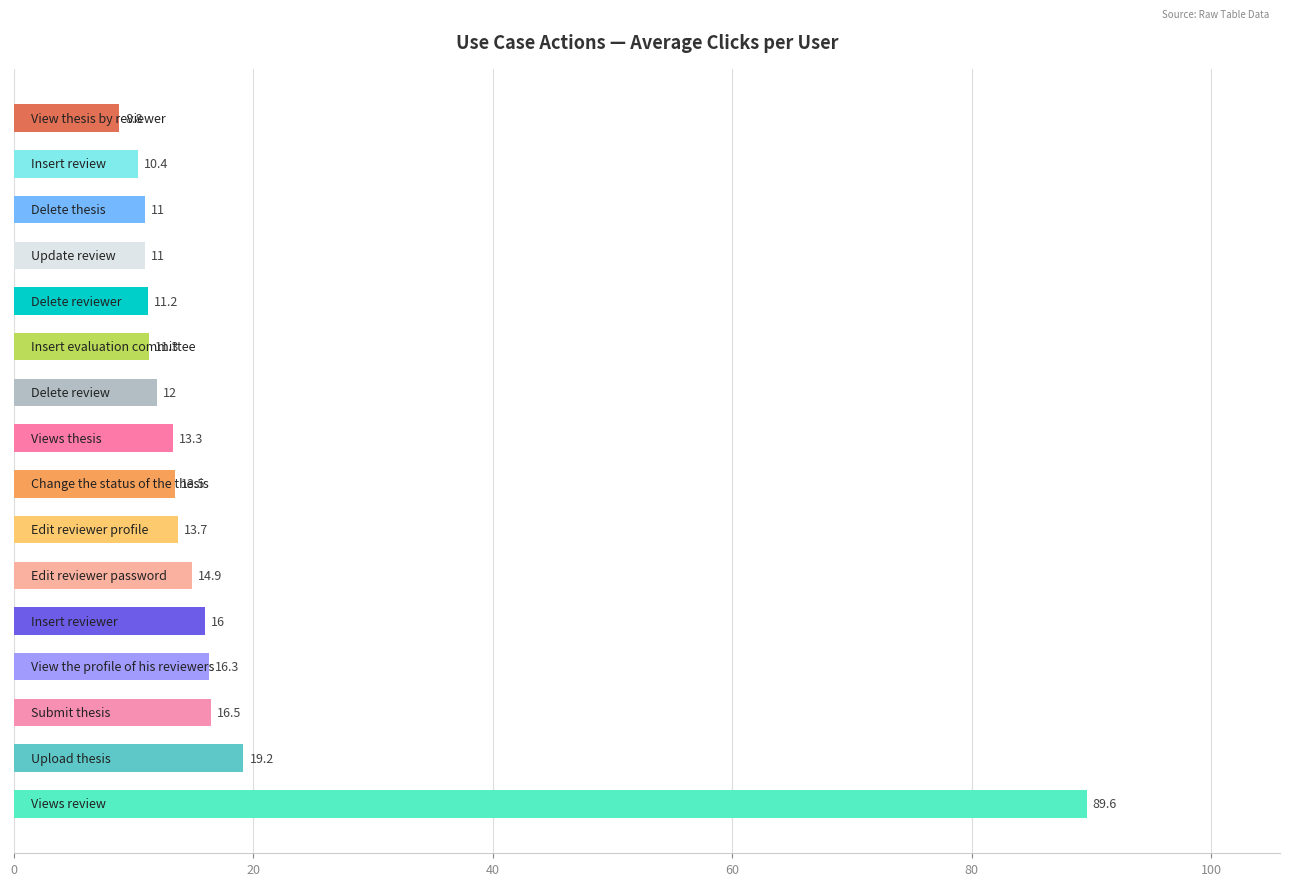

What is the average value?

18.0